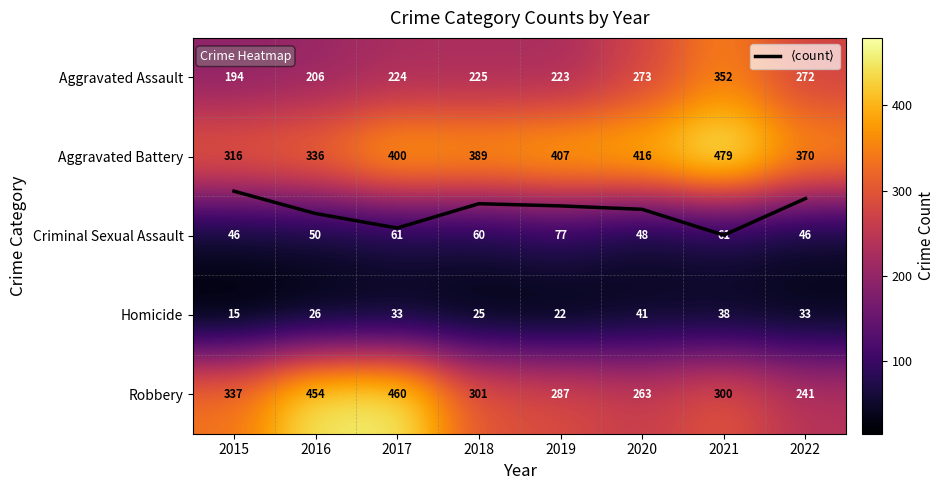

At how many categories does at least one series exceed 220?

8